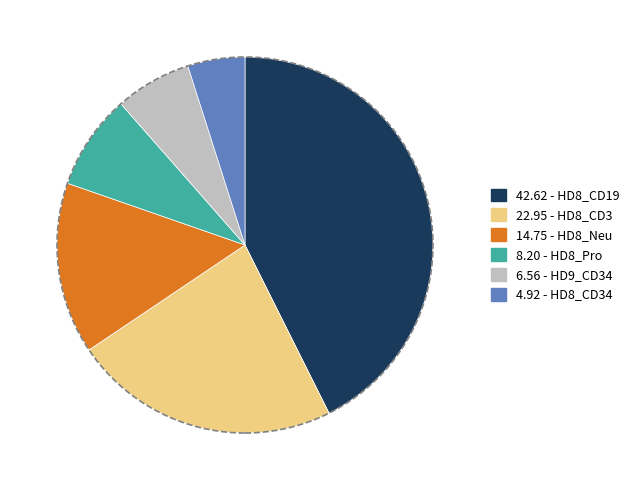

Is there any slice that represents more than half of the pie?

No